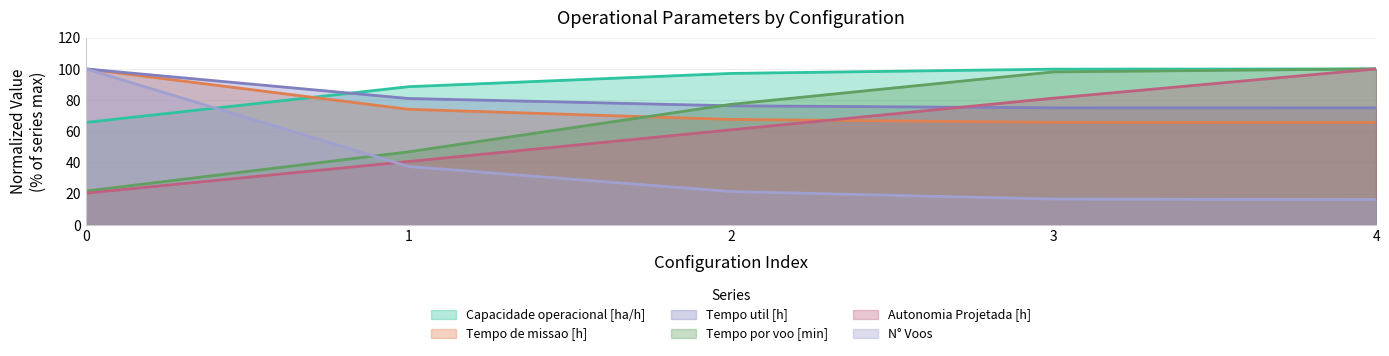

What is the total value across all series at 3?

436.6